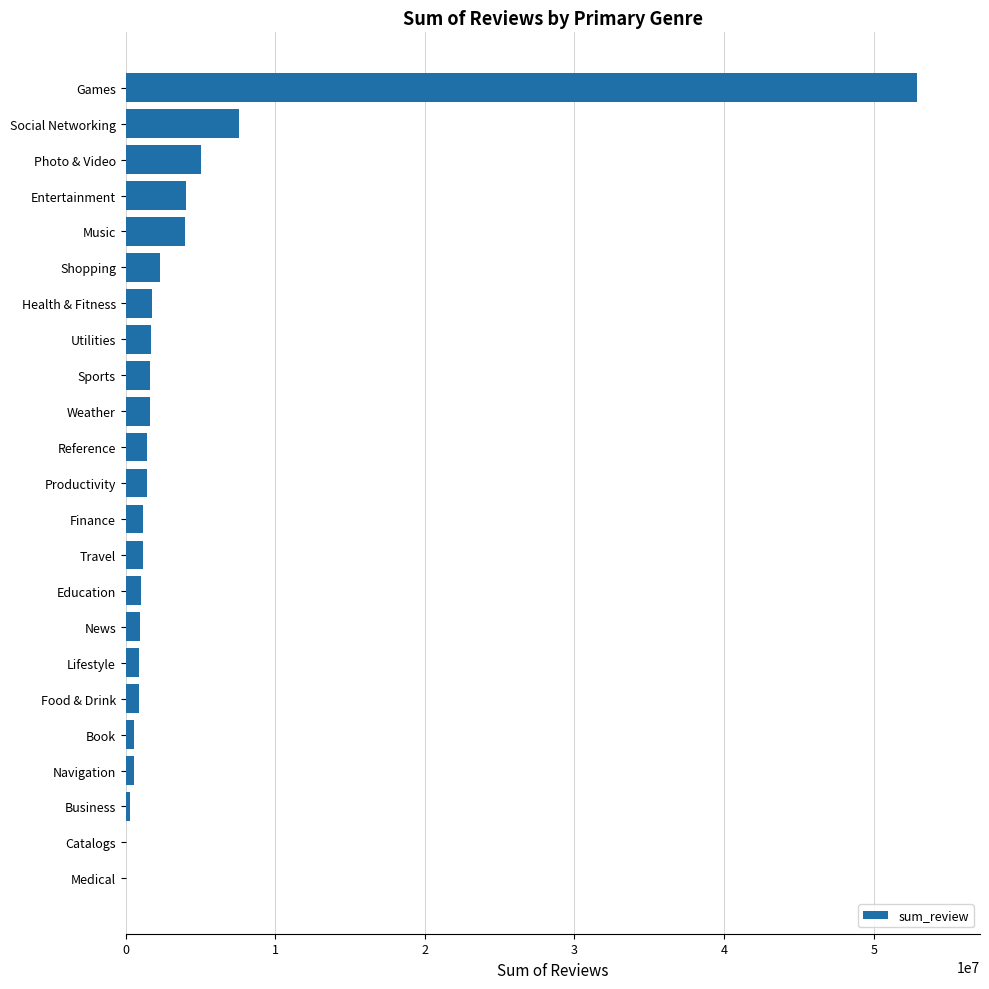

Which category has the highest value across all series?

Games